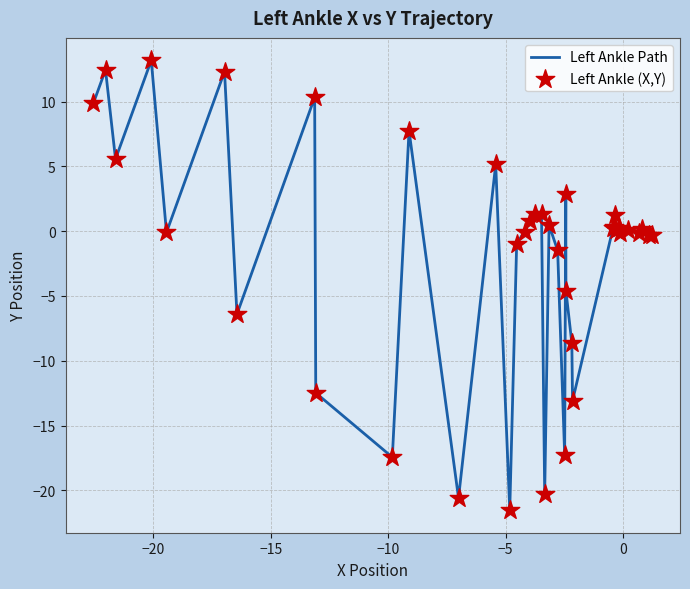

What is the minimum value shown in the chart?

-21.5